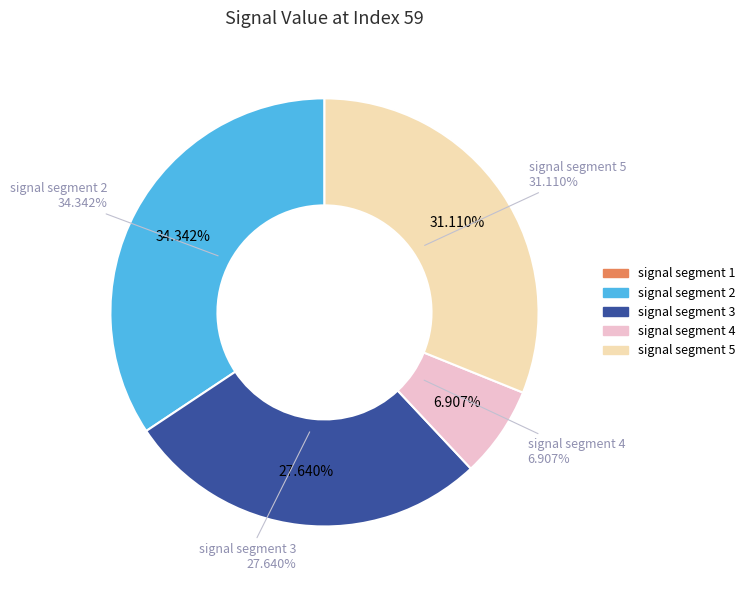

True or false: signal segment 3 accounts for 22% of the total.

False